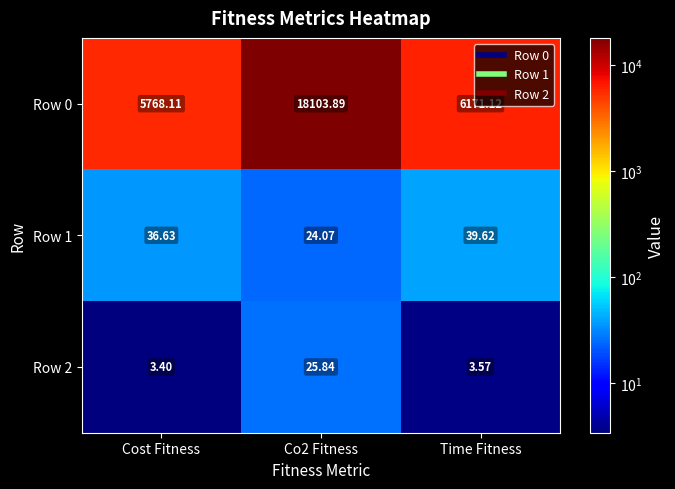

Which series has the widest spread of values?

Row 0